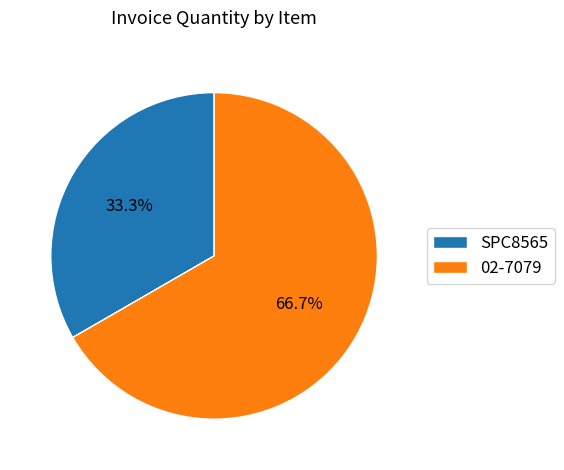

To the nearest percent, what is the difference between the largest and smallest slice percentages?

33%